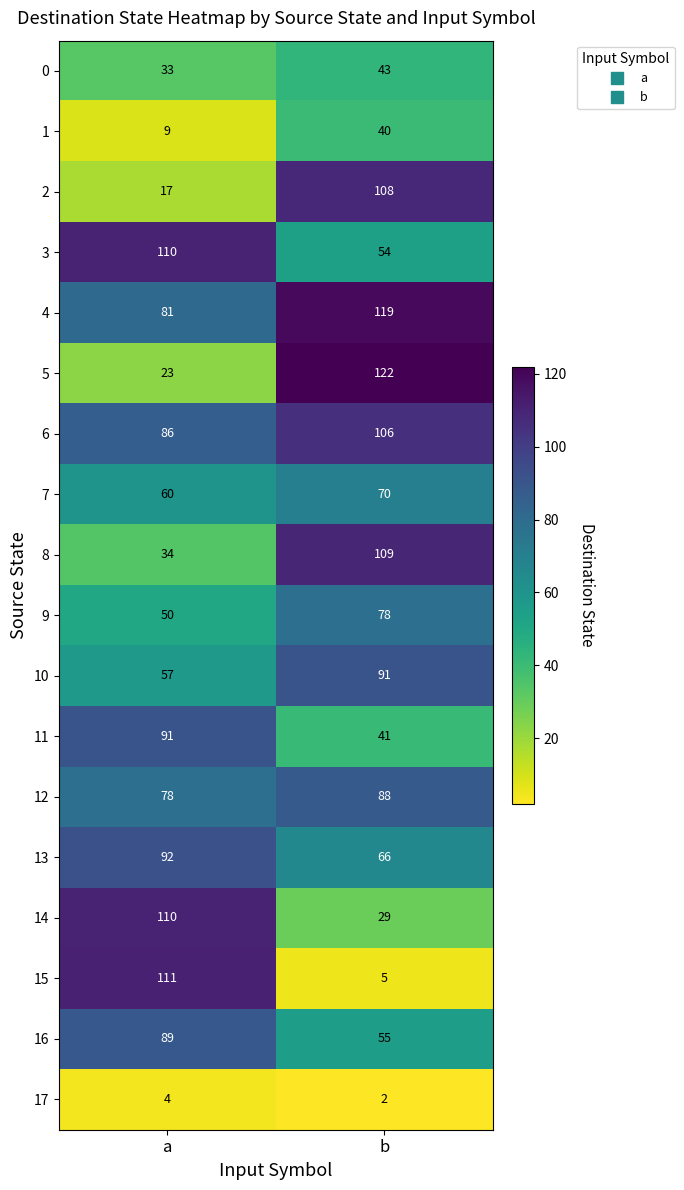

Which category has the highest value in the 2 series?

b